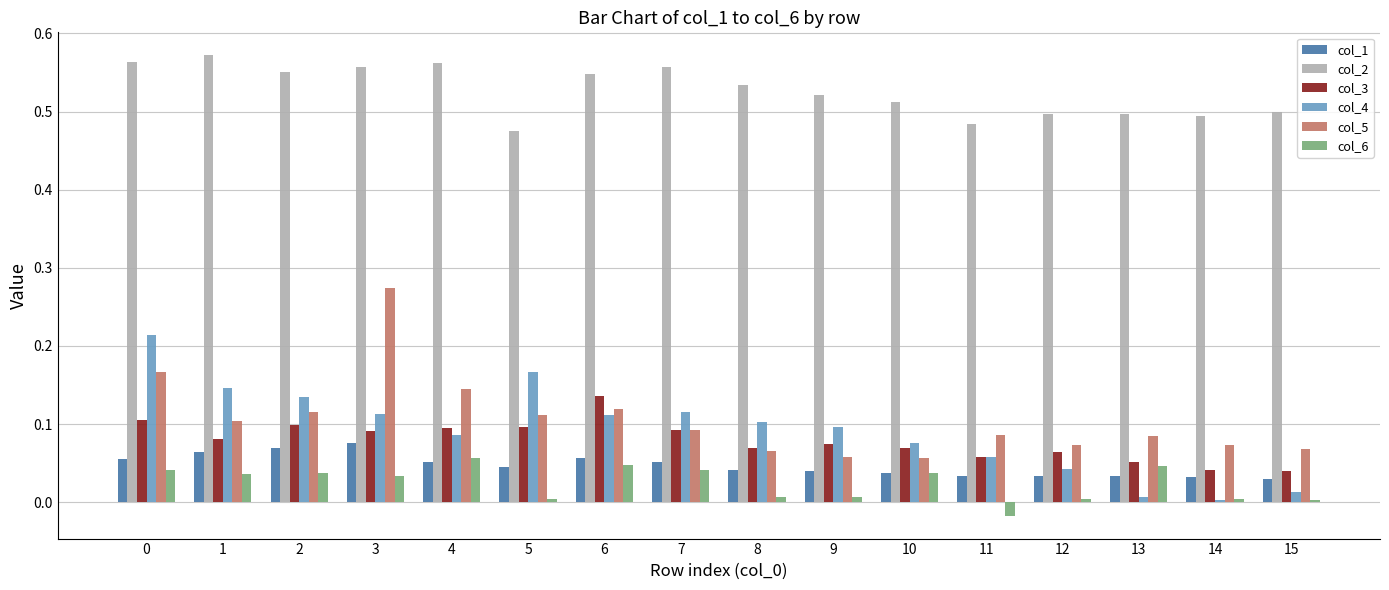

What is the sum of all col_2 values?

8.4